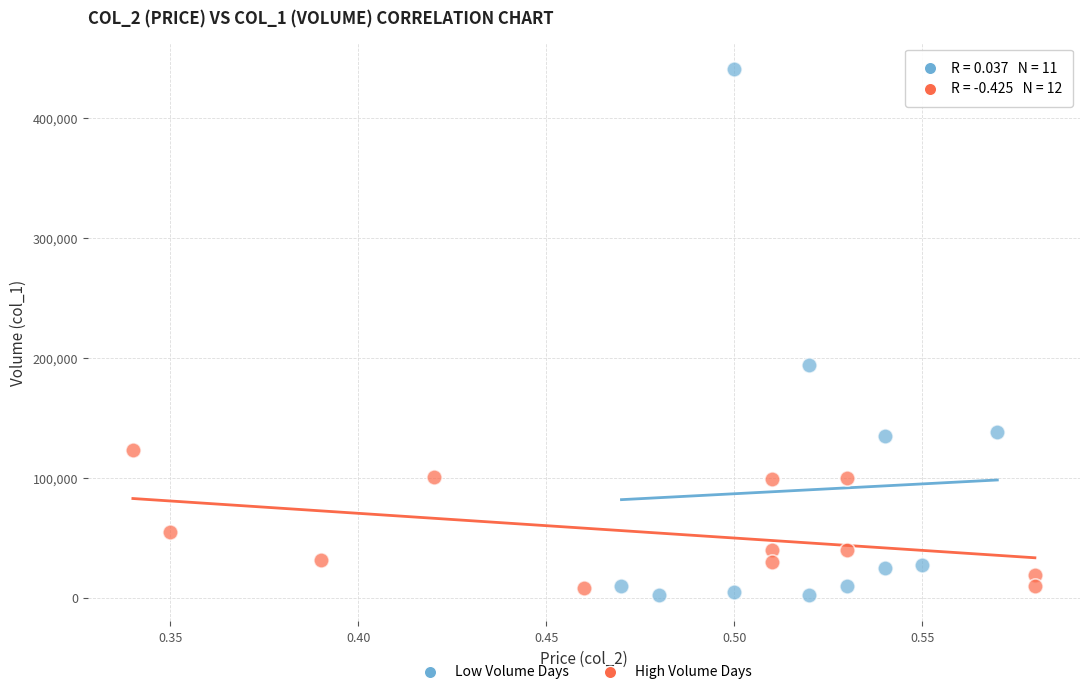

Which series has the widest spread of Y values?

Low Volume Days